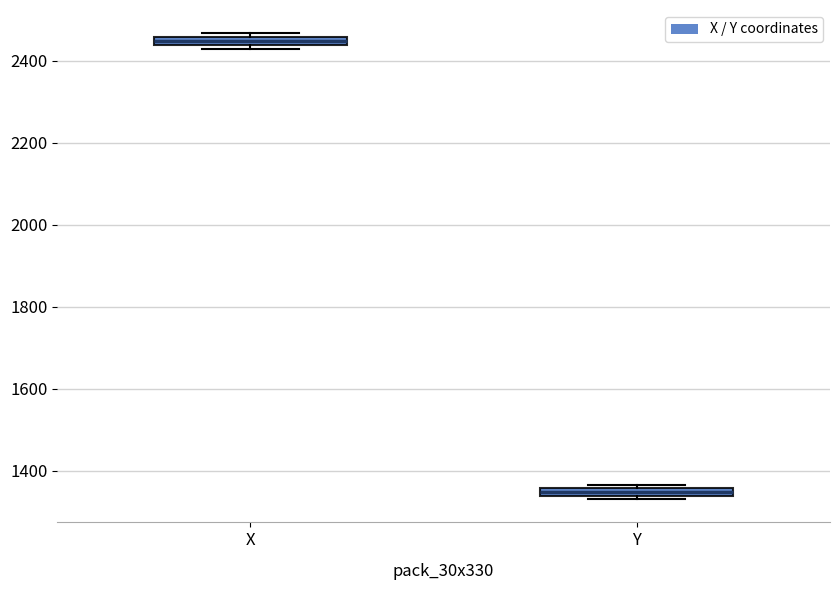

Which box has the highest median line?

X